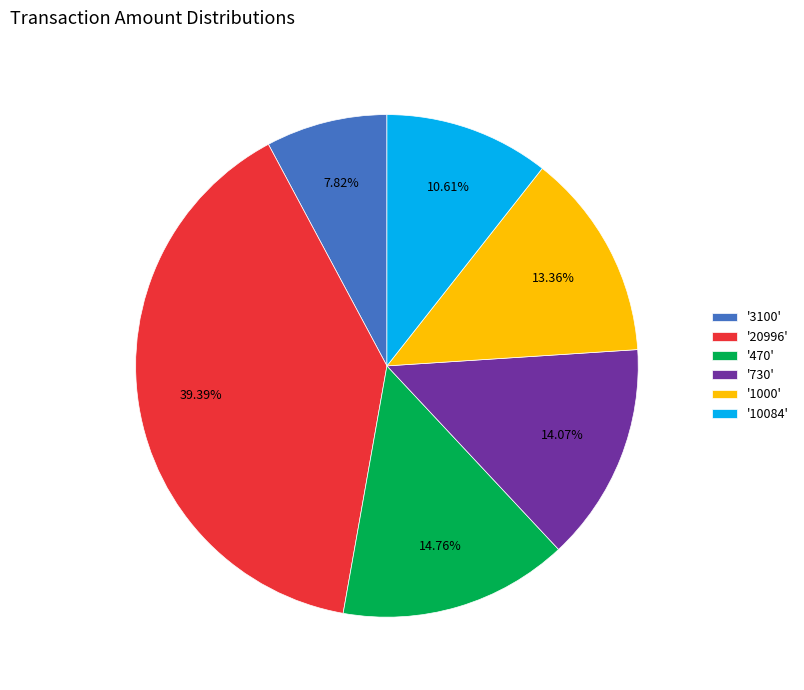

Rank the categories by value from lowest to highest.

'3100', '10084', '1000', '730', '470', '20996'